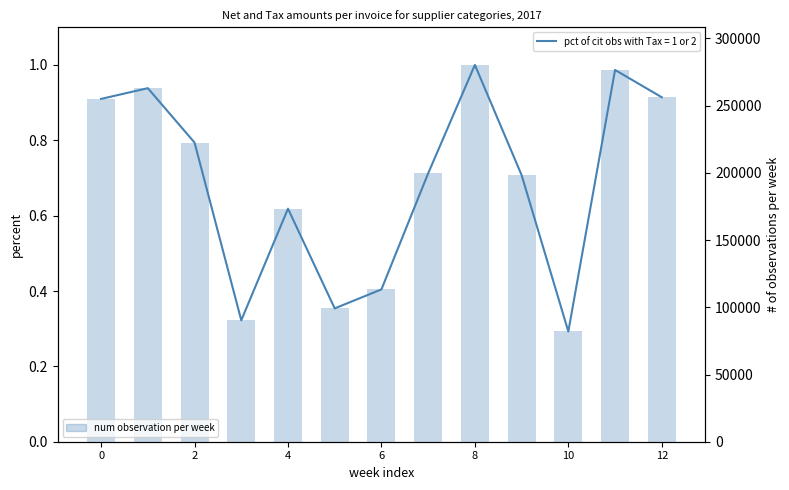

What is the value of the 4th bar from the left?

0.3